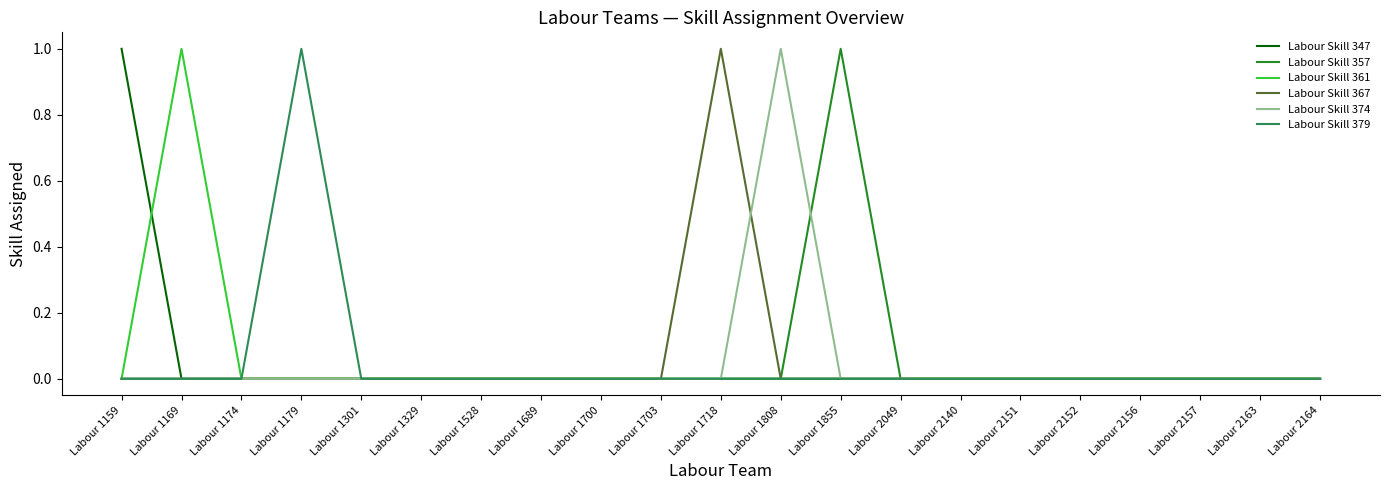

How many distinct data groups are displayed?

6